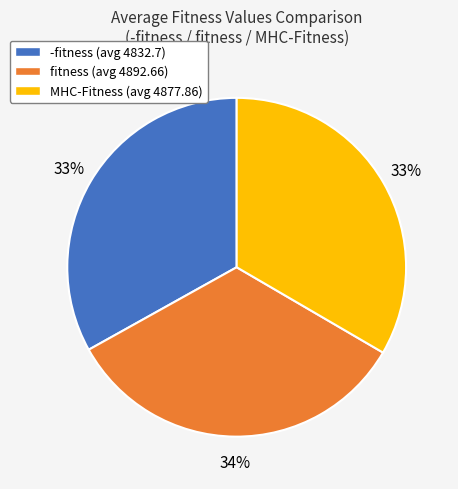

What is the ratio of the value at MHC-Fitness (avg 4877.86) to the value at -fitness (avg 4832.7)?

1.0